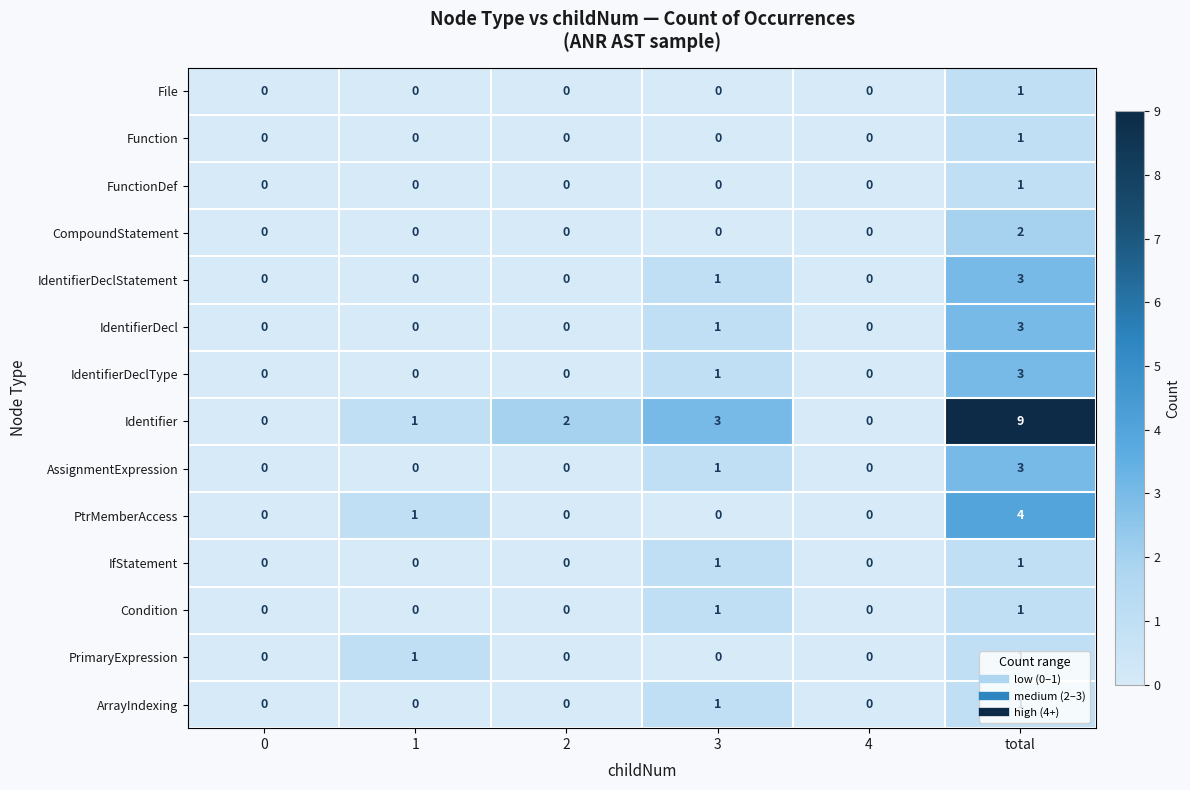

What is the difference between the highest and lowest values at 3?

3